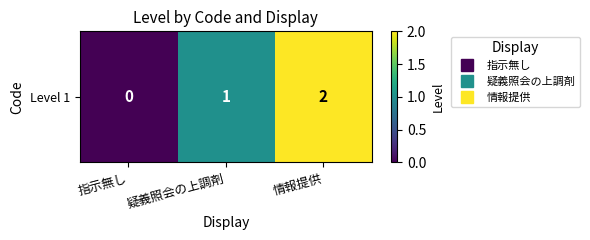

Which category has the highest value across all series?

情報提供